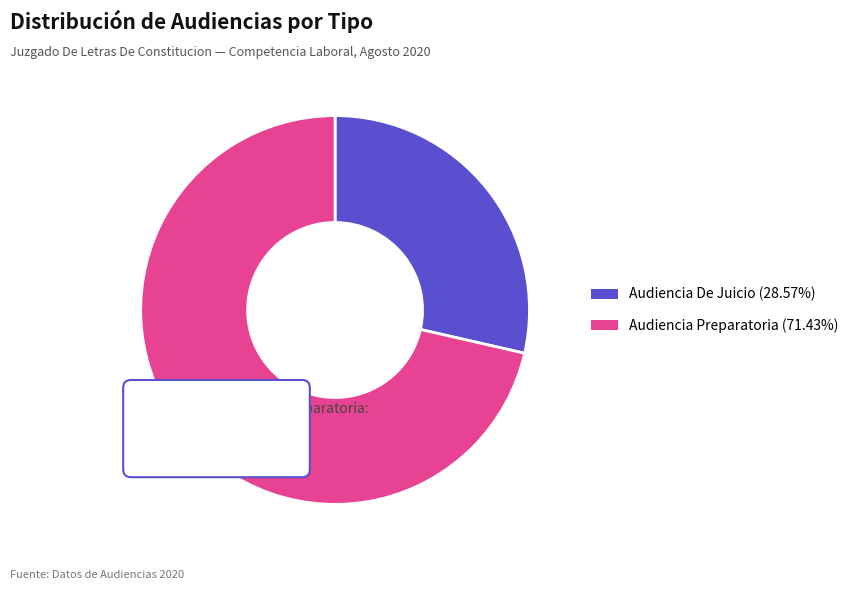

To the nearest percent, what is the combined percentage of Audiencia Preparatoria and Audiencia De Juicio?

100%